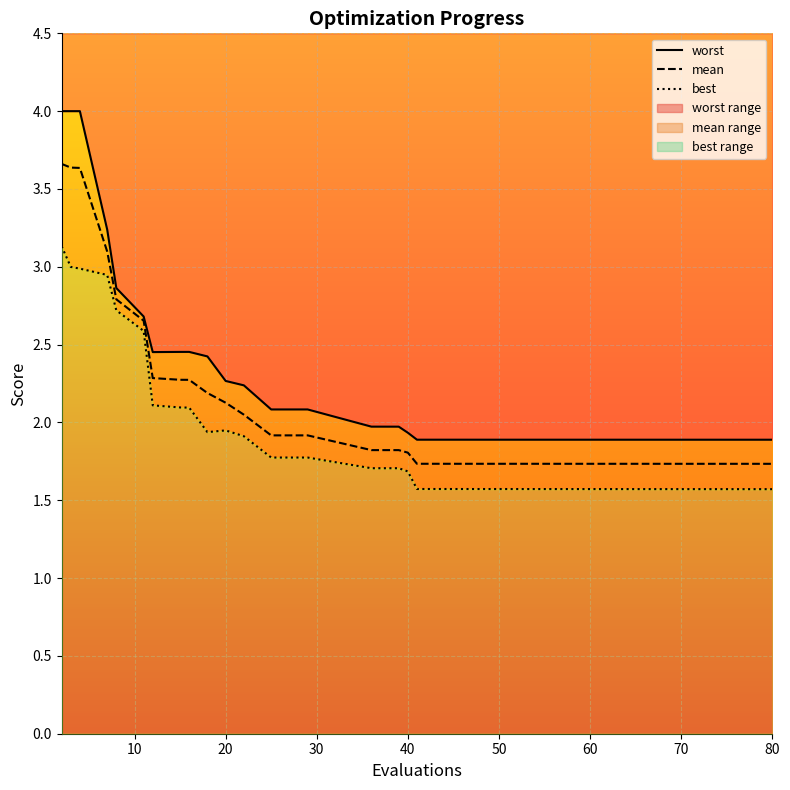

True or false: worst has a value of 3.7 at 80.

False